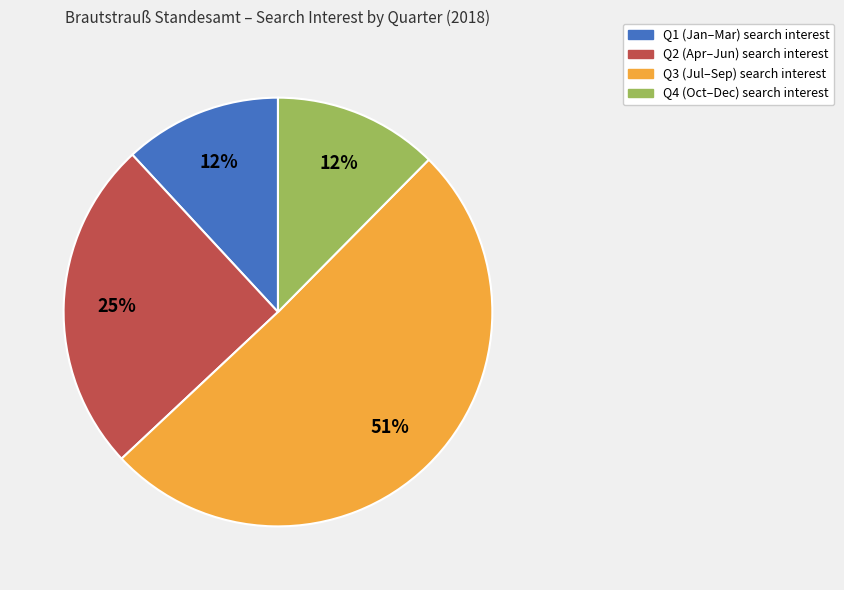

Is there a majority slice in this chart?

Yes